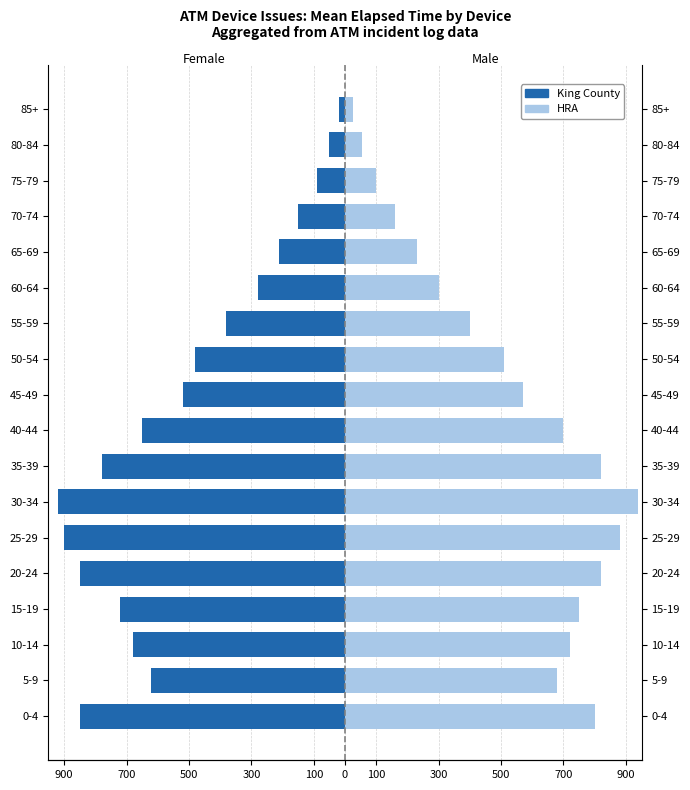

At how many categories does at least one series exceed -44?

18